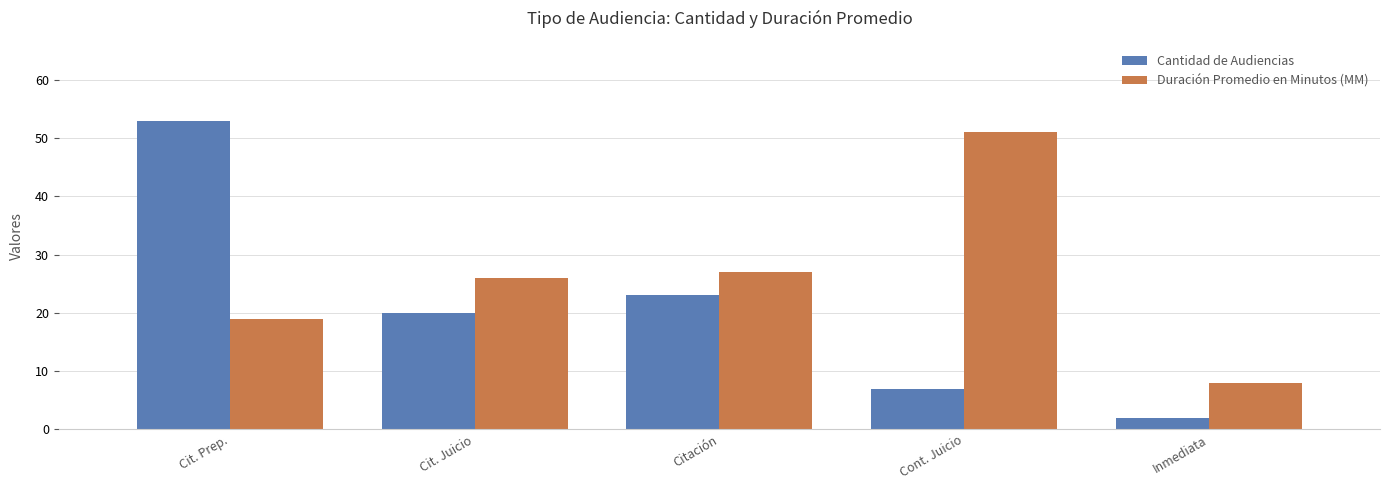

What value does the Cantidad de Audiencias series have at Cit. Juicio, to the nearest 10?

20